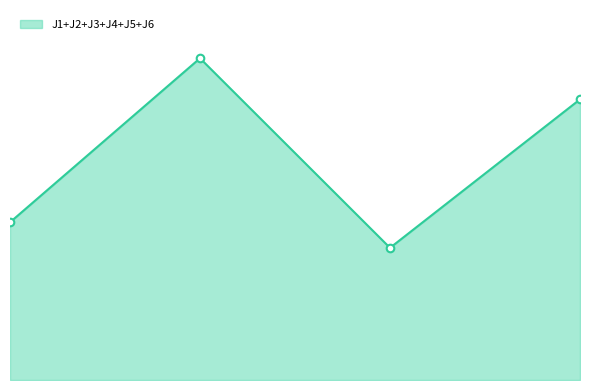

Does the chart have visible grid lines?

No